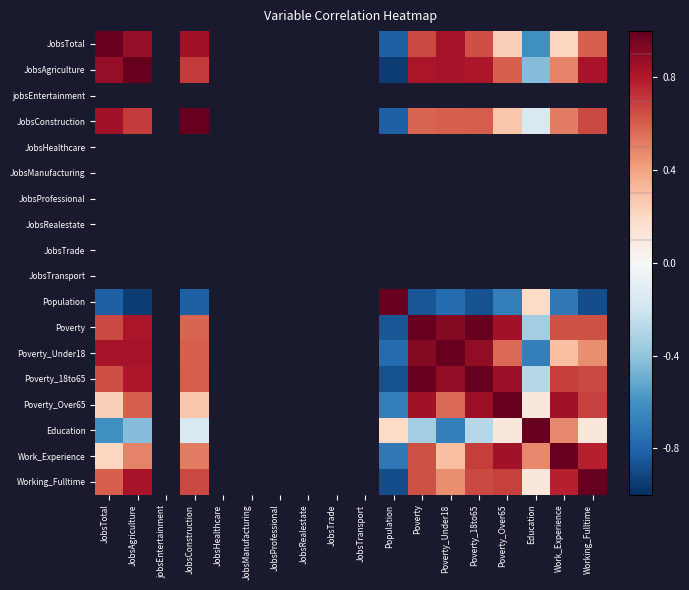

Which category has the highest value across all series?

JobsAgriculture